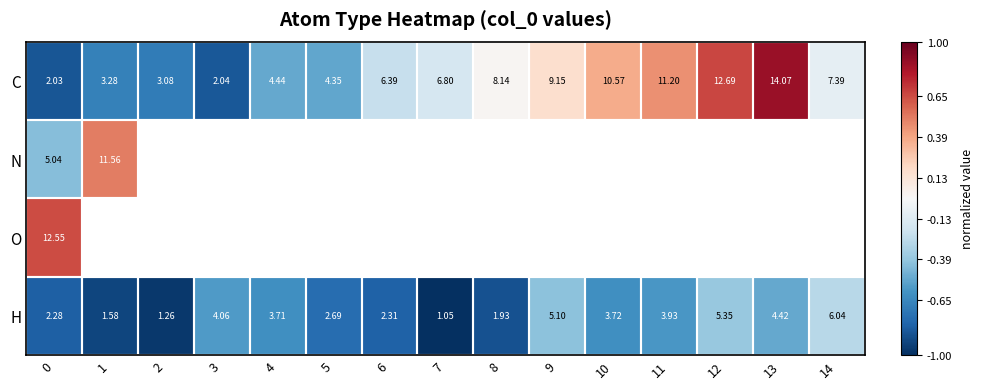

Rank the series at 0 from highest to lowest value.

O, N, H, C